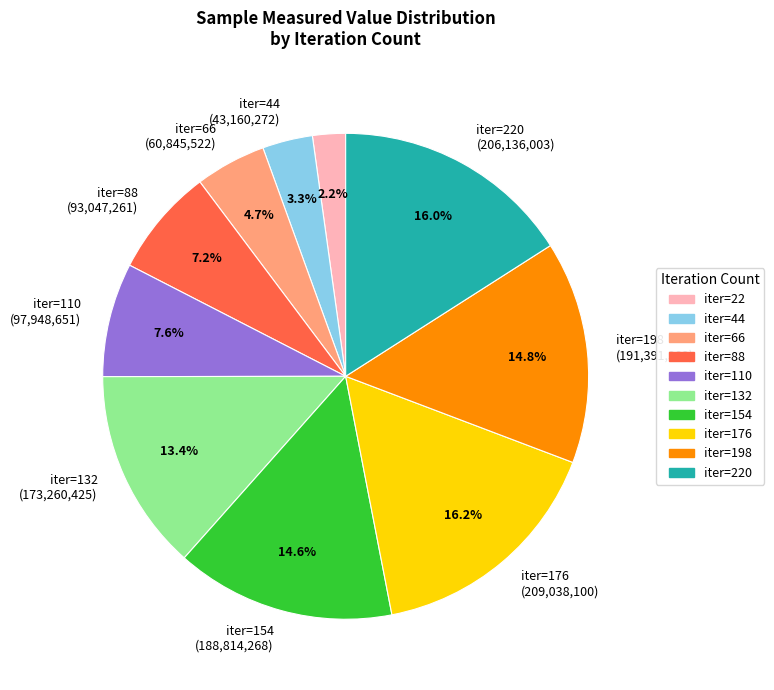

Is there a majority slice in this chart?

No